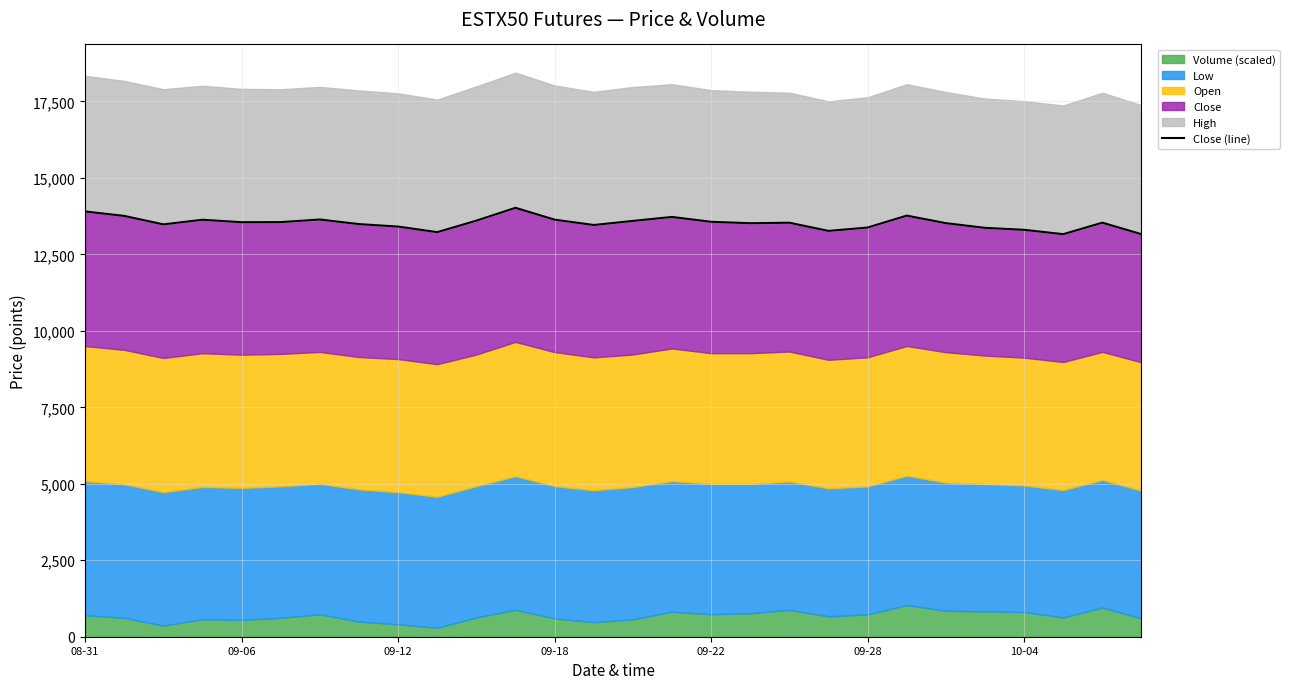

The chart shows a value of 22521.1 at 09-18. True or false?

False